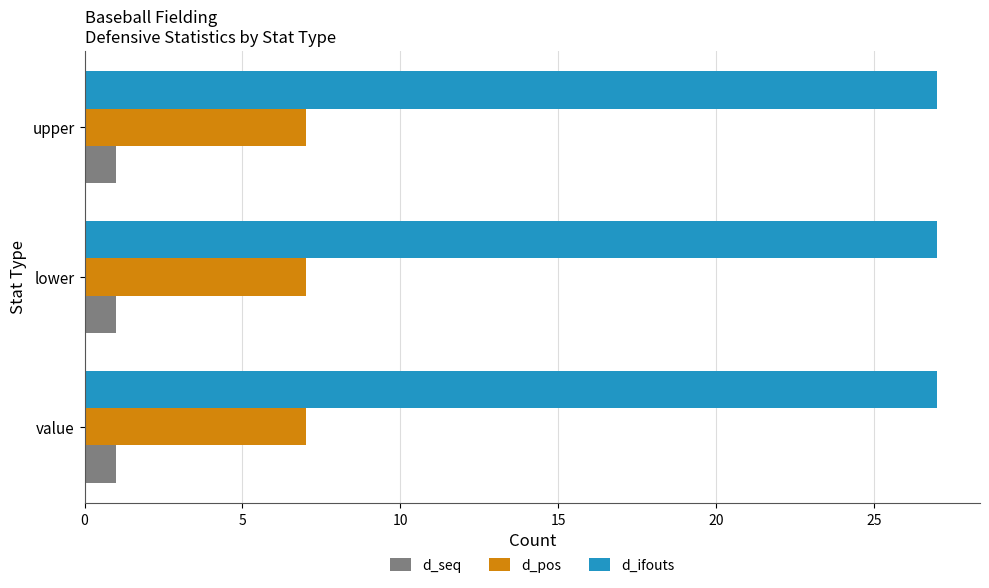

The d_seq series shows 1 at upper. True or false?

True